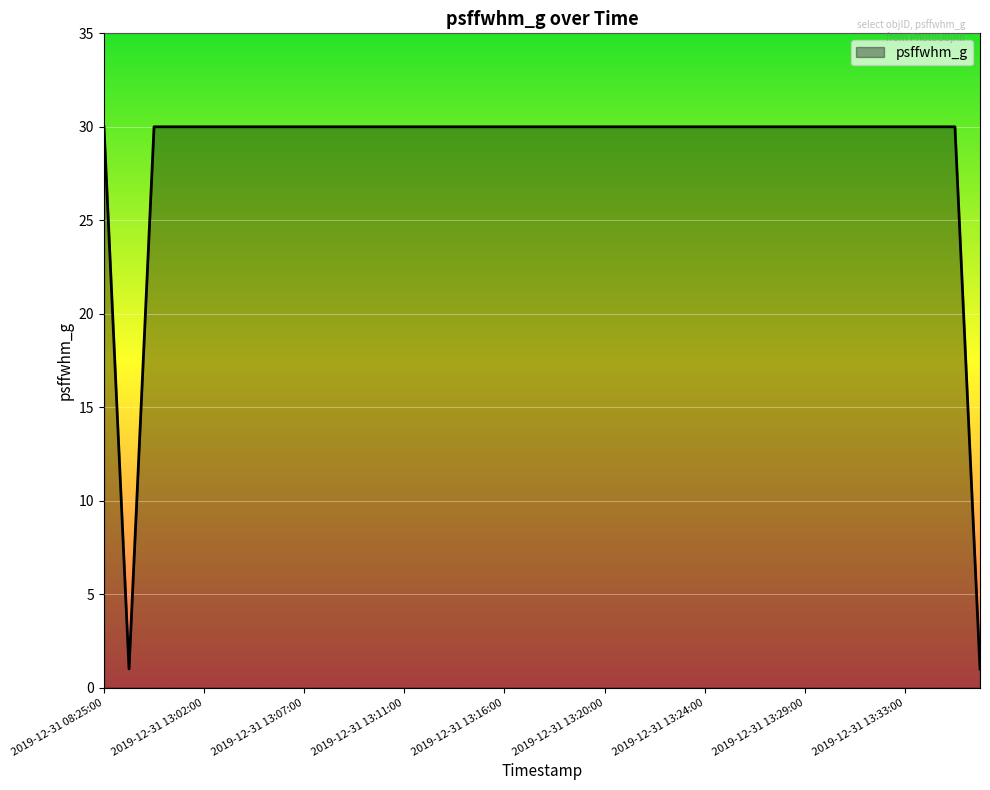

What is the difference between the maximum and minimum values?

29